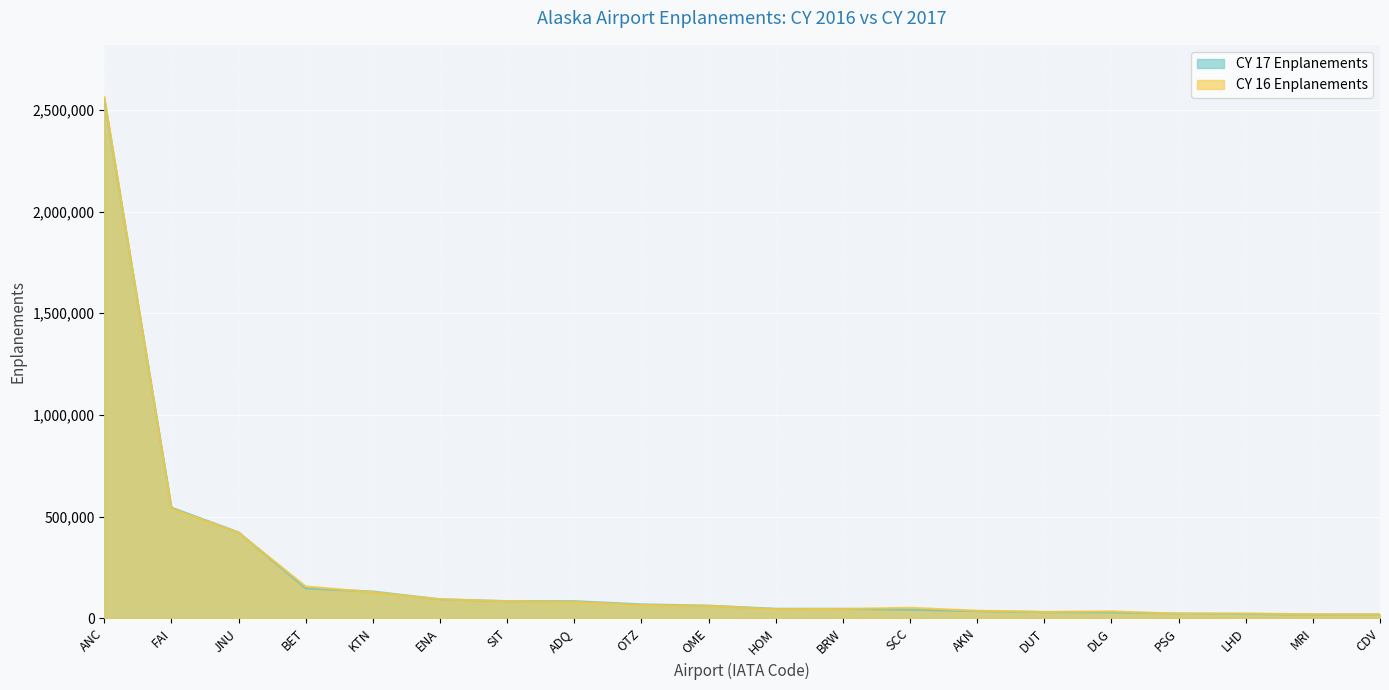

Reading left to right, what are all the values shown in this chart?

CY 17 Enplanements: ANC=2556191	FAI=543839	JNU=422266	BET=146652	KTN=131144	ENA=92973	SIT=83598	ADQ=83577	OTZ=67951	OME=61651	HOM=46322	BRW=45958	SCC=41849	AKN=34800	DUT=30080	DLG=28895	PSG=22915	LHD=20689	MRI=18298	CDV=18280
CY 16 Enplanements: ANC=2563524	FAI=538881	JNU=420442	BET=155791	KTN=127881	ENA=92485	SIT=83404	ADQ=79682	OTZ=64481	OME=60655	HOM=44117	BRW=45300	SCC=51205	AKN=36717	DUT=31055	DLG=33616	PSG=21896	LHD=23382	MRI=19144	CDV=18649